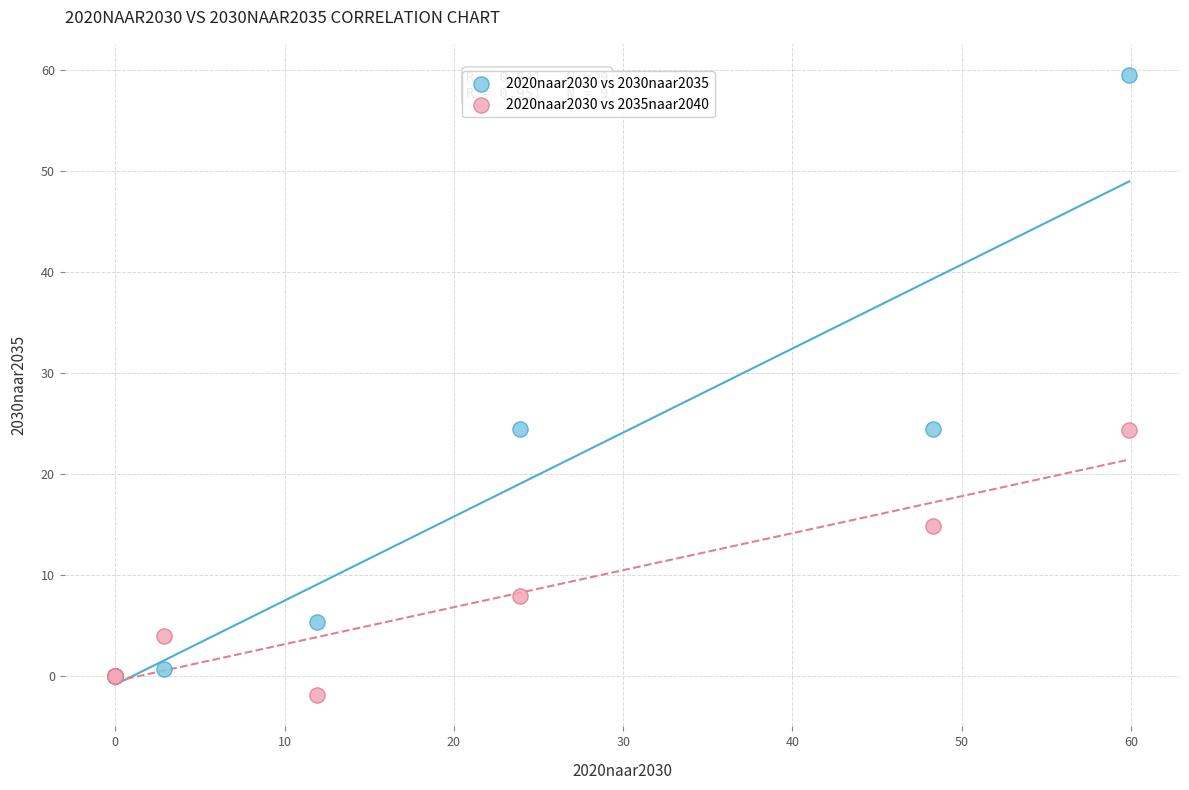

Which series contains the highest Y value?

2020naar2030 vs 2030naar2035